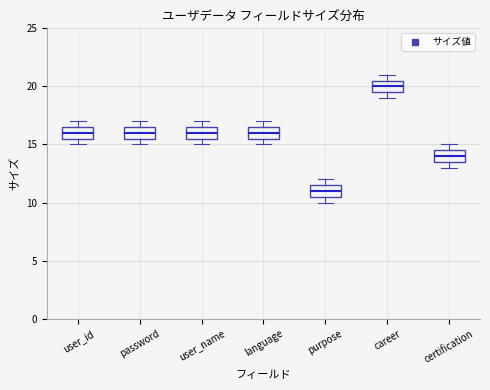

Which box has the highest median line?

career